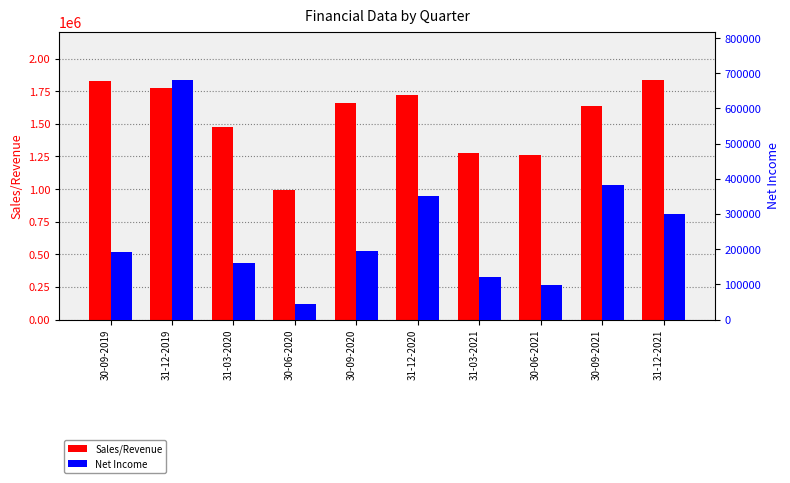

What is the maximum value for Sales/Revenue?

1839323